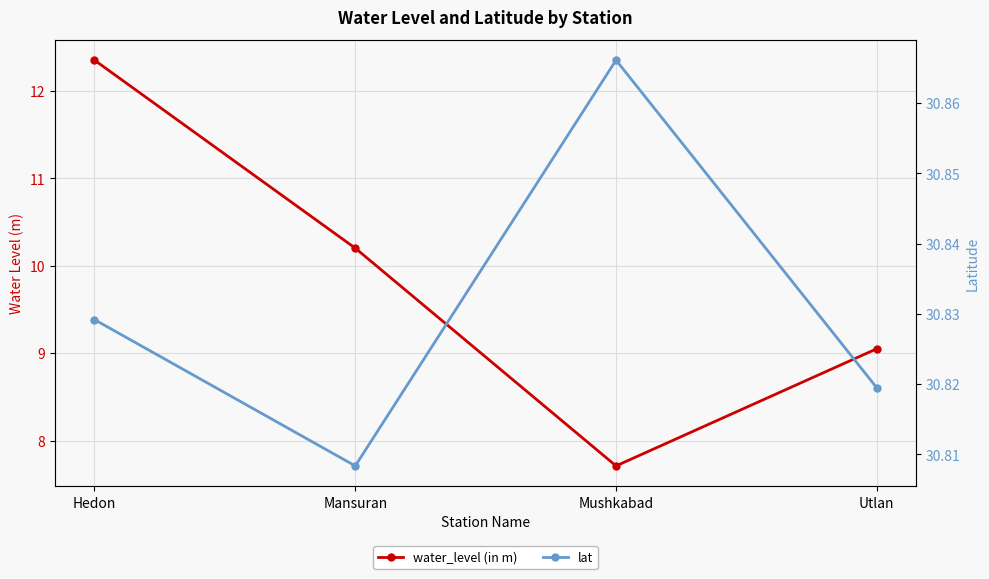

What is the value of the lat point at the 1st from the left?

30.8